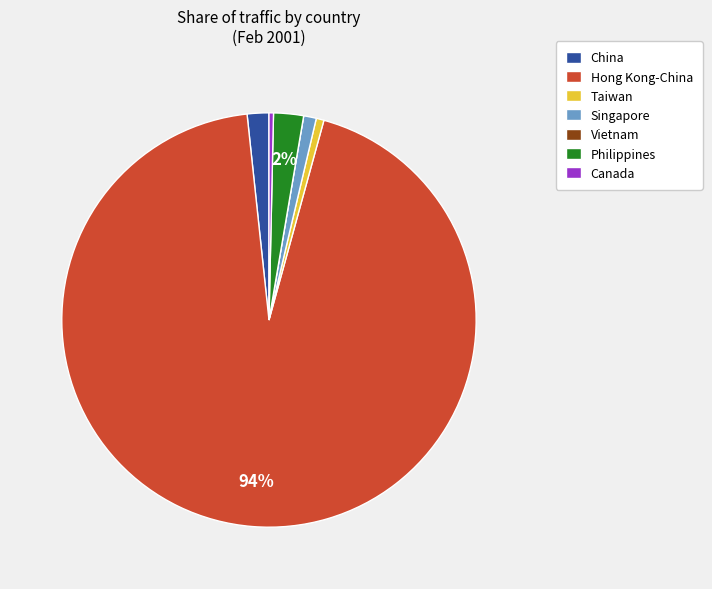

Does Canada represent more than half of the total?

No